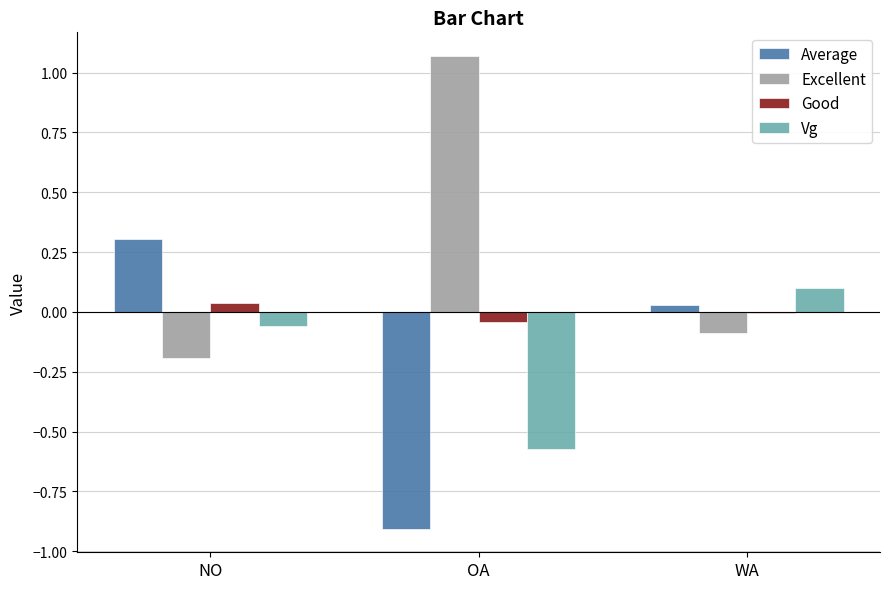

What is the difference between the Vg values at OA and WA?

0.7